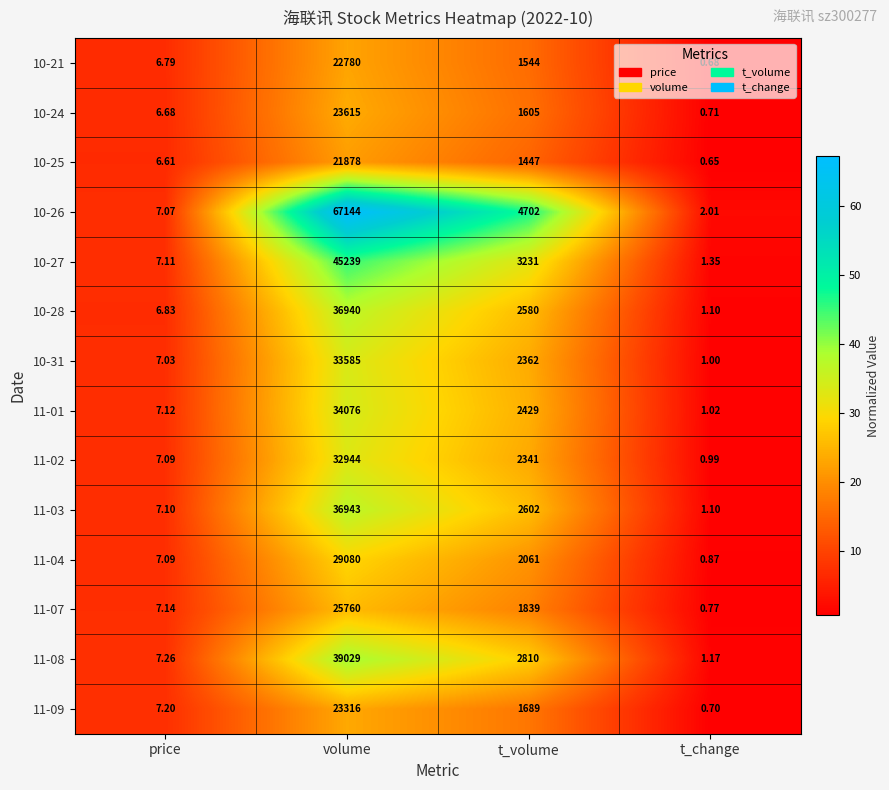

Is the value of 10-26 at t_volume greater than the value of 10-27 at volume?

No